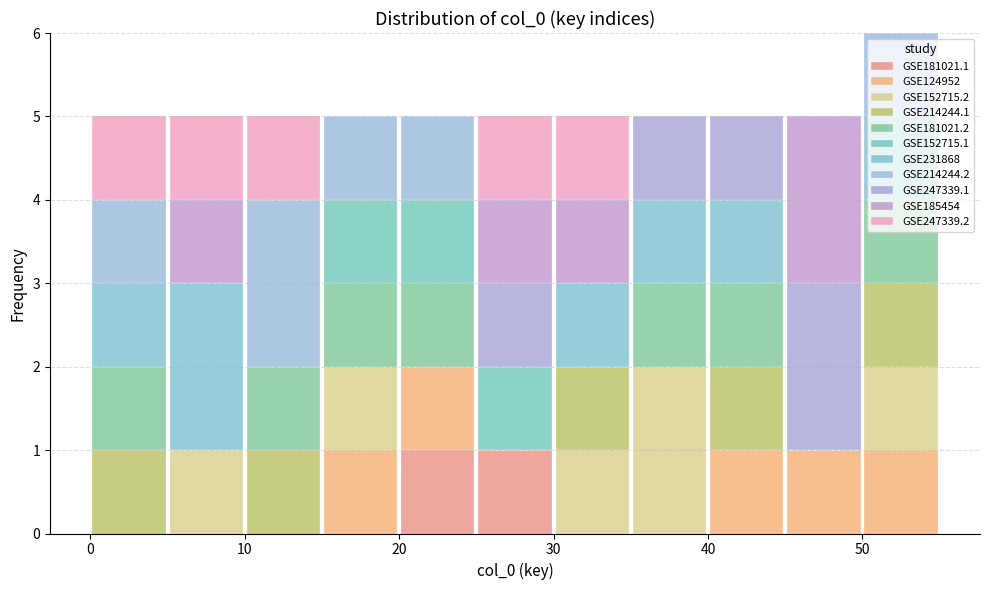

Which range on the x-axis has the tallest stacked bar (by total height)?

50 to 55